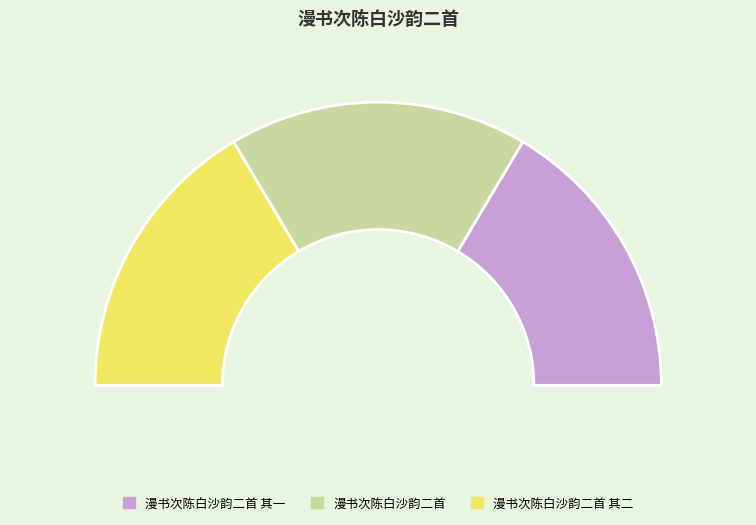

The 漫书次陈白沙韵二首 slice represents 24% of the pie. True or false?

False